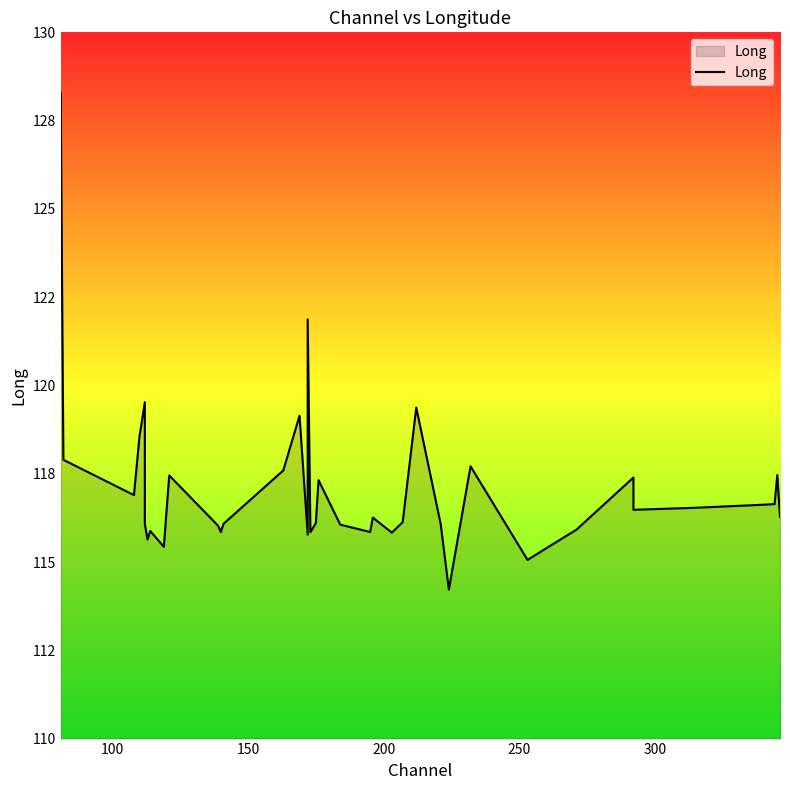

What is the minimum value shown in the chart?

114.2